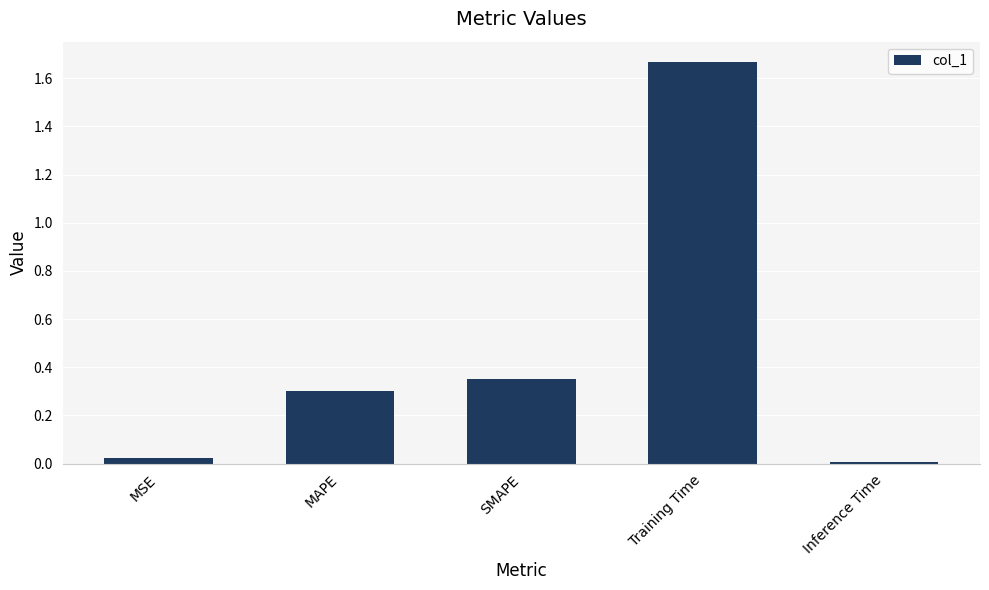

How many distinct data groups are displayed?

1